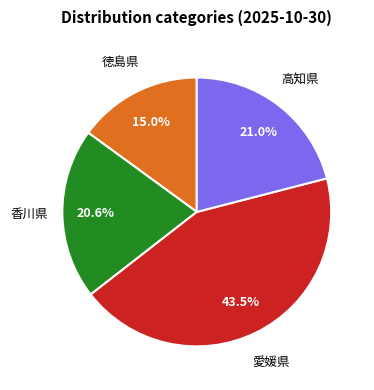

Is there any slice that represents more than half of the pie?

No